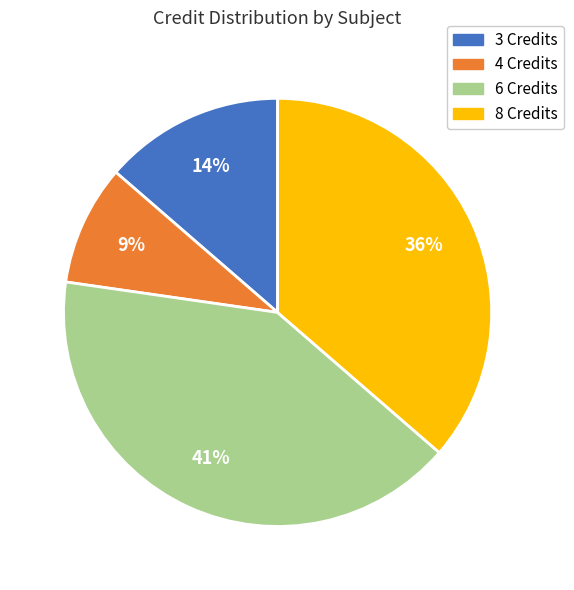

Is there a majority slice in this chart?

No